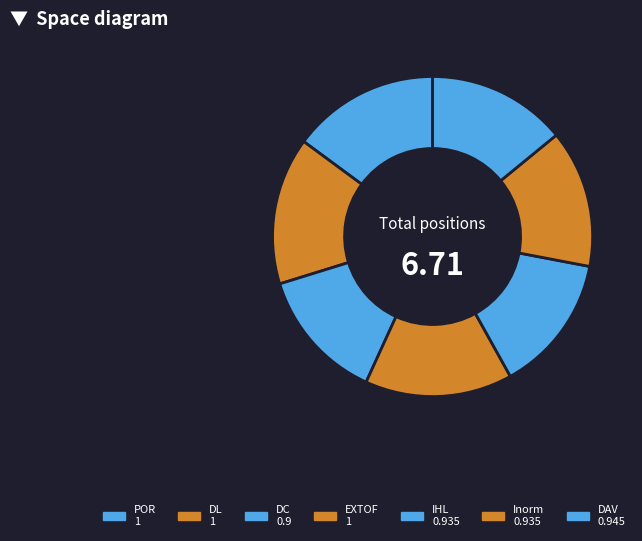

Rank the categories by value from lowest to highest.

DC, IHL, Inorm, DAV, POR, DL, EXTOF